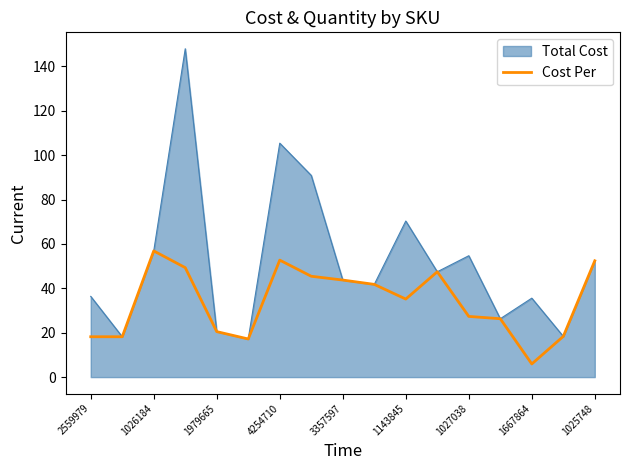

List the series in order of their peak value, highest first.

Total Cost, Cost Per